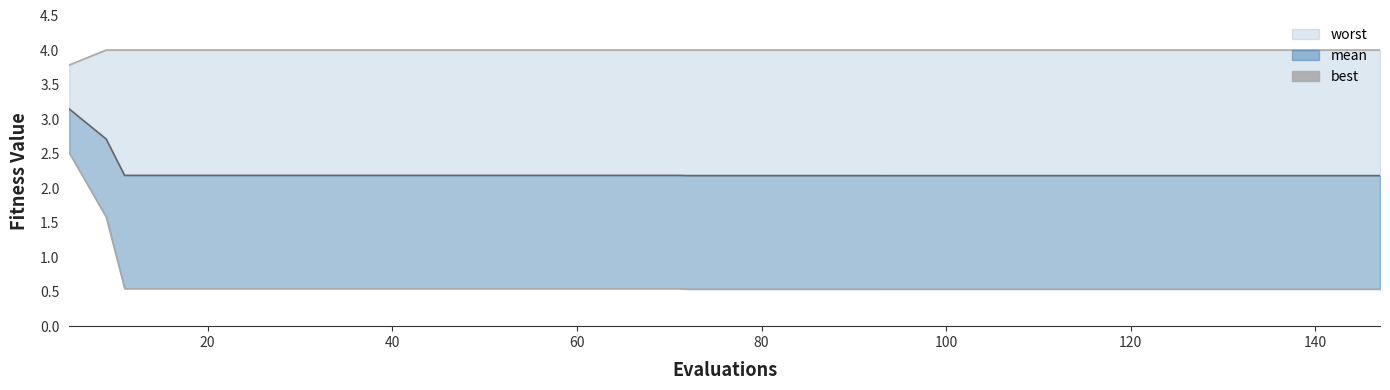

List the series in order of their peak value, lowest first.

best, mean_line, worst_line